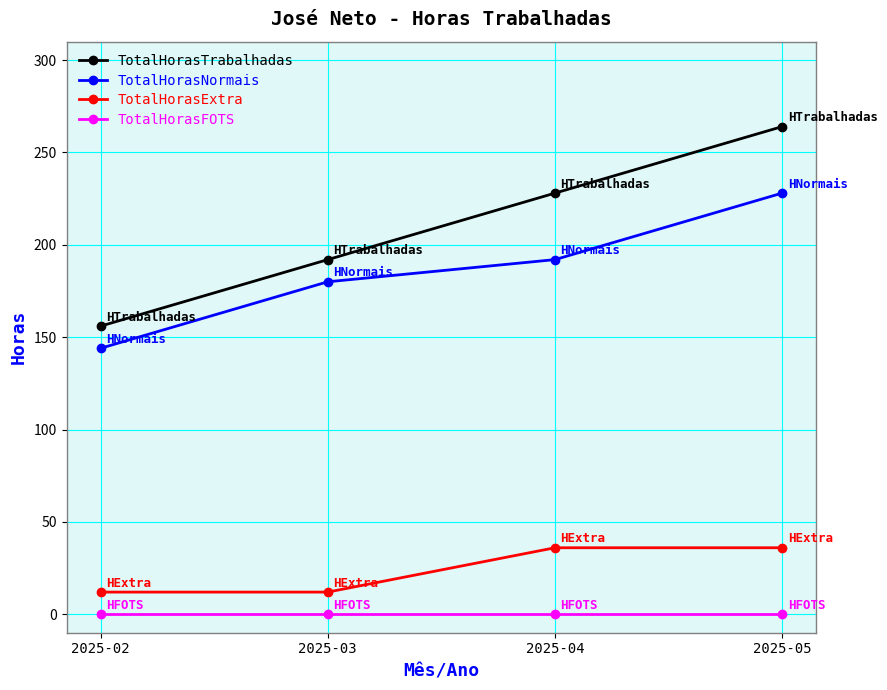

True or false: TotalHorasFOTS and TotalHorasTrabalhadas intersect in this chart.

False